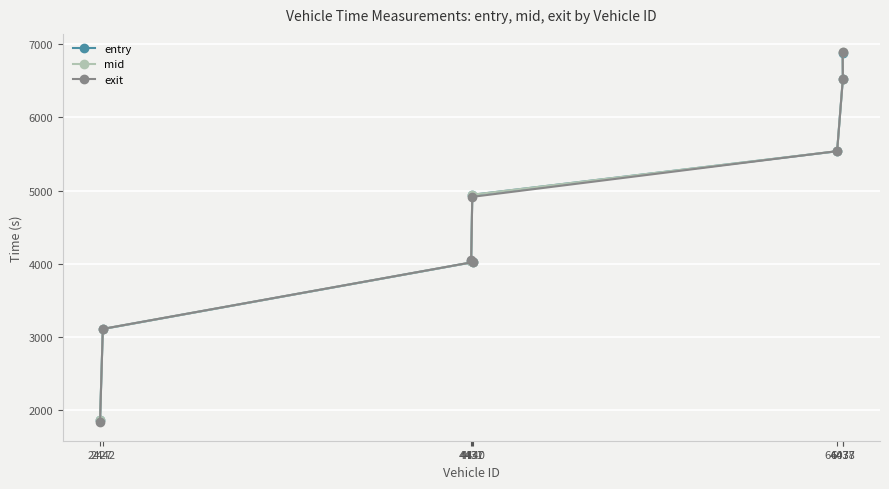

How many times do exit and entry cross each other?

3